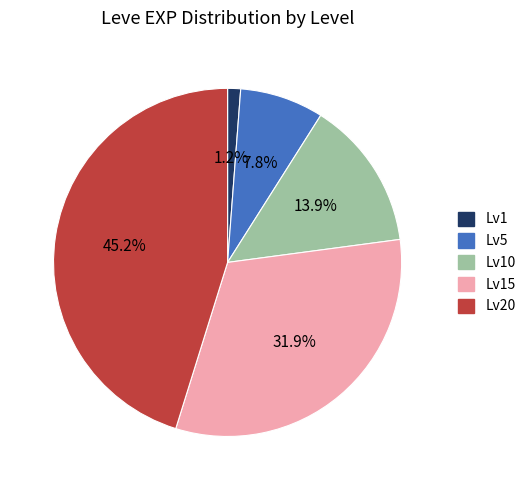

Is there any slice that represents more than half of the pie?

No